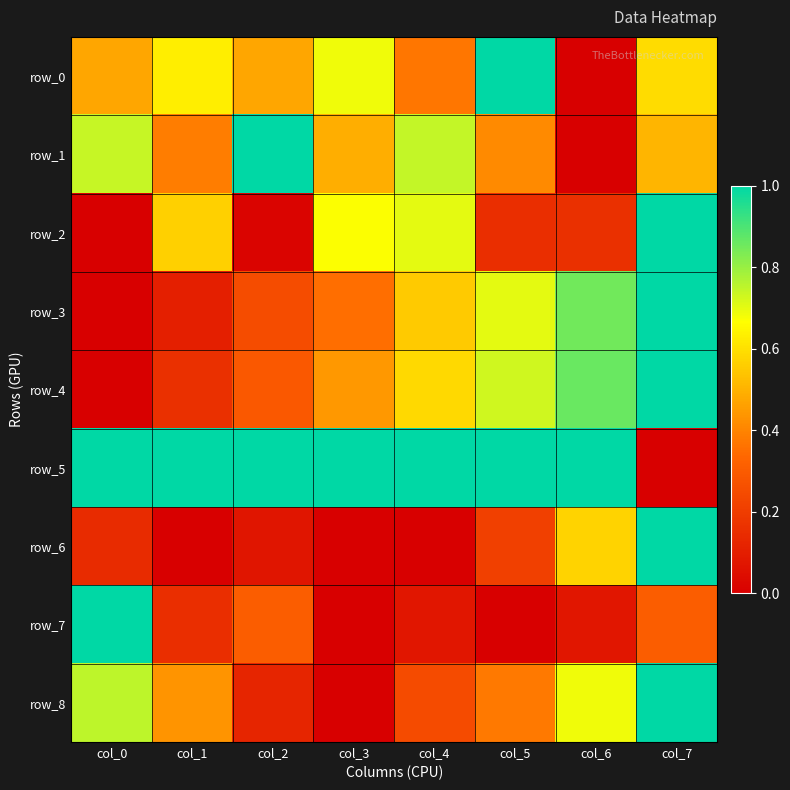

What is the total value across all series at col_1?

3.4